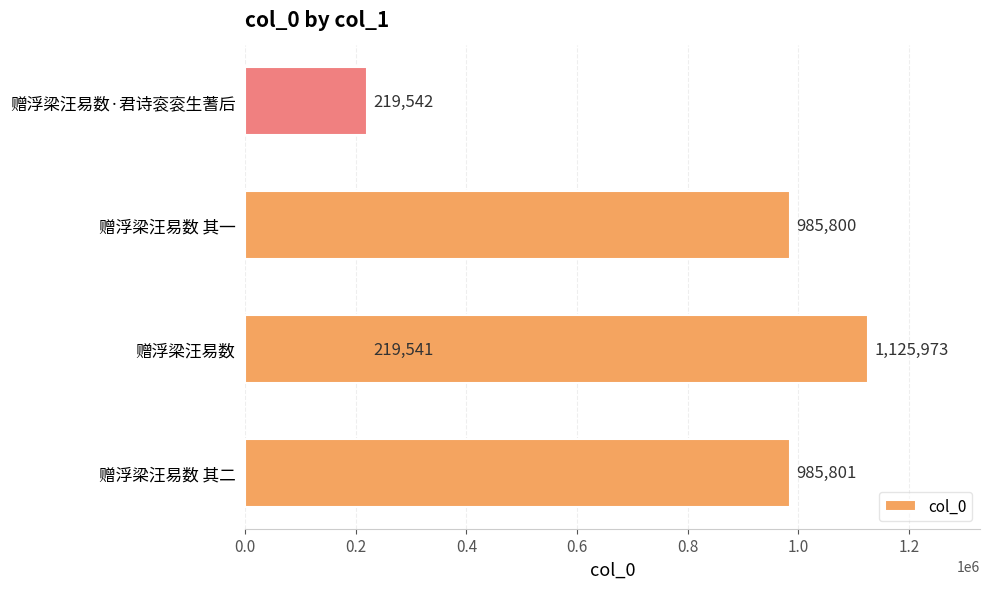

The value at 0.2 is 372681. True or false?

False